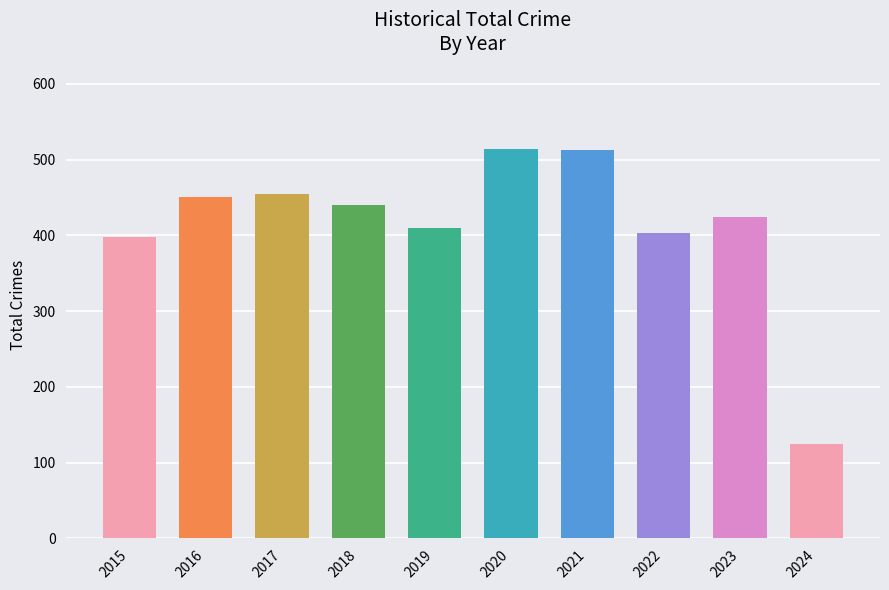

The chart shows a value of 206 at 2015. True or false?

False